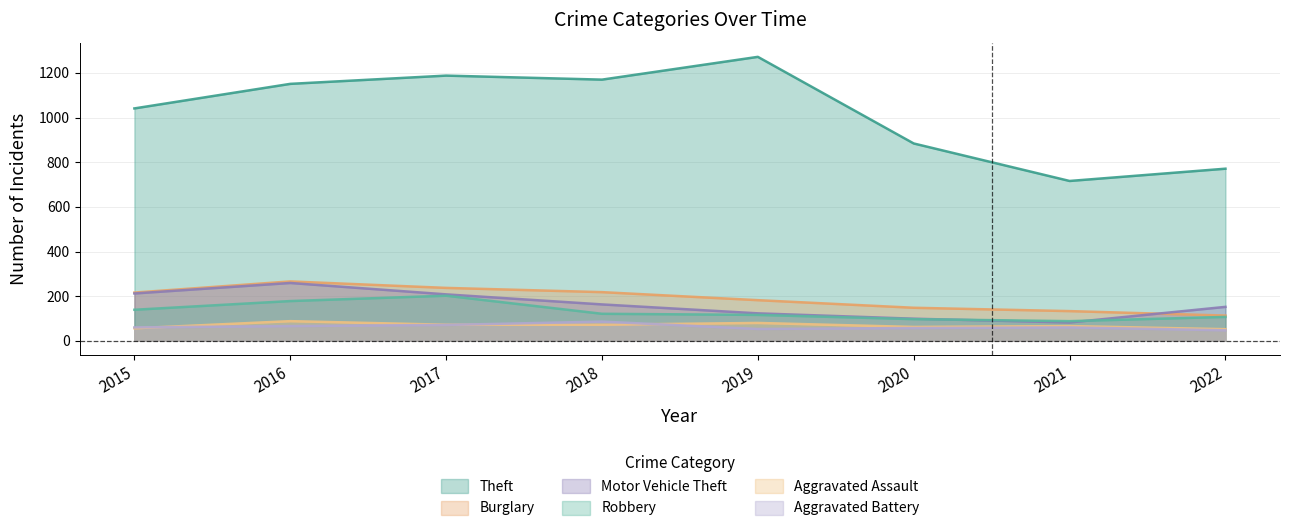

How many lines are shown in the chart?

6